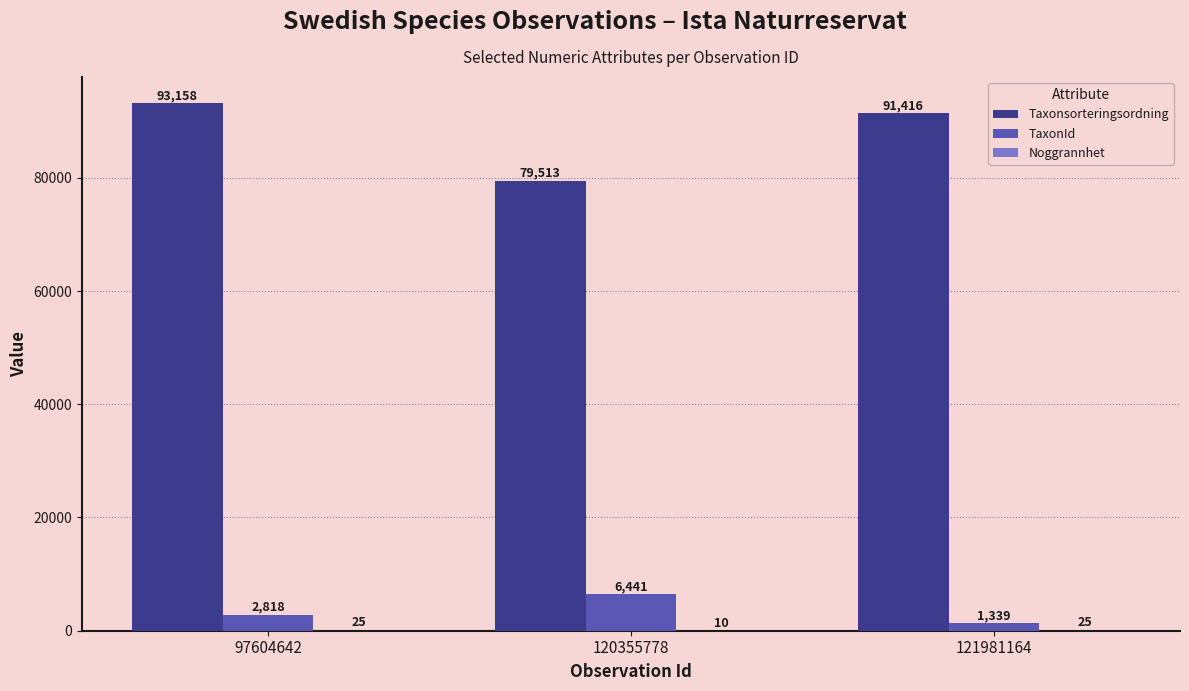

At which category is the sum across all series the highest?

97604642